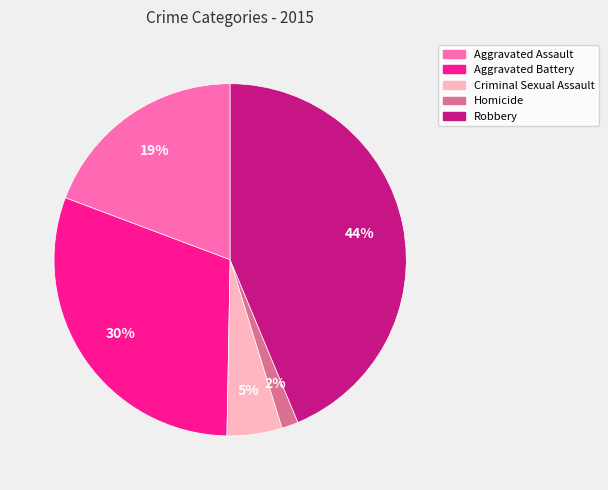

The Robbery slice represents 44% of the pie. True or false?

True